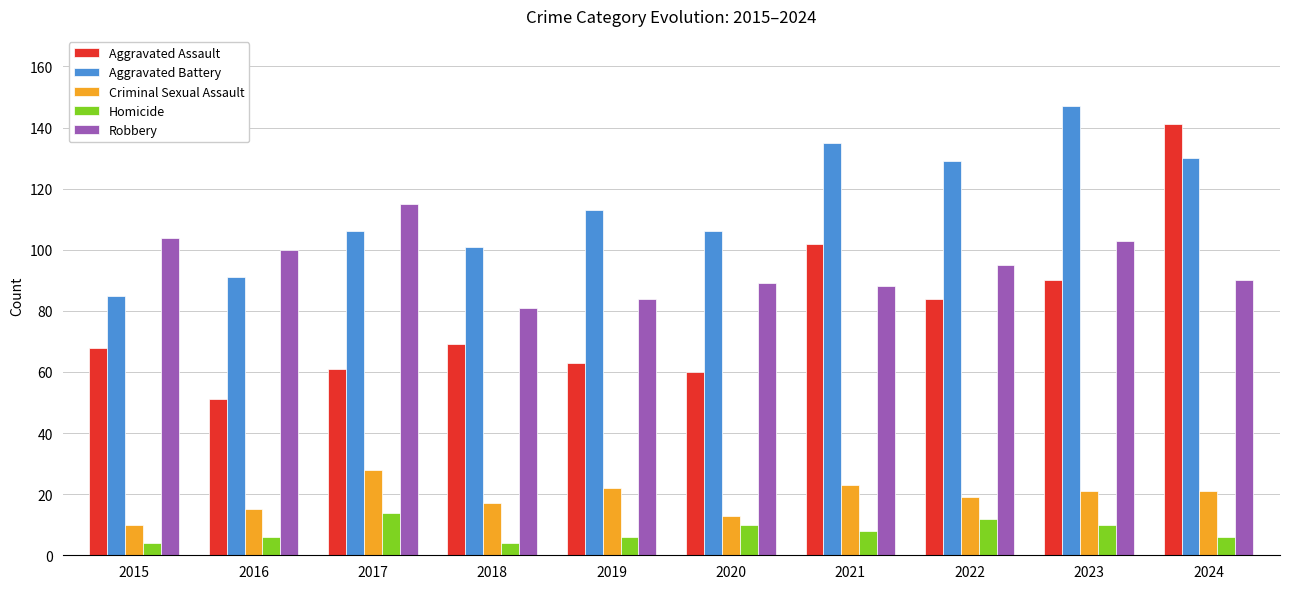

Reading right to left, list all the values displayed in this chart.

Aggravated Assault: 141	90	84	102	60	63	69	61	51	68
Aggravated Battery: 130	147	129	135	106	113	101	106	91	85
Criminal Sexual Assault: 21	21	19	23	13	22	17	28	15	10
Homicide: 6	10	12	8	10	6	4	14	6	4
Robbery: 90	103	95	88	89	84	81	115	100	104